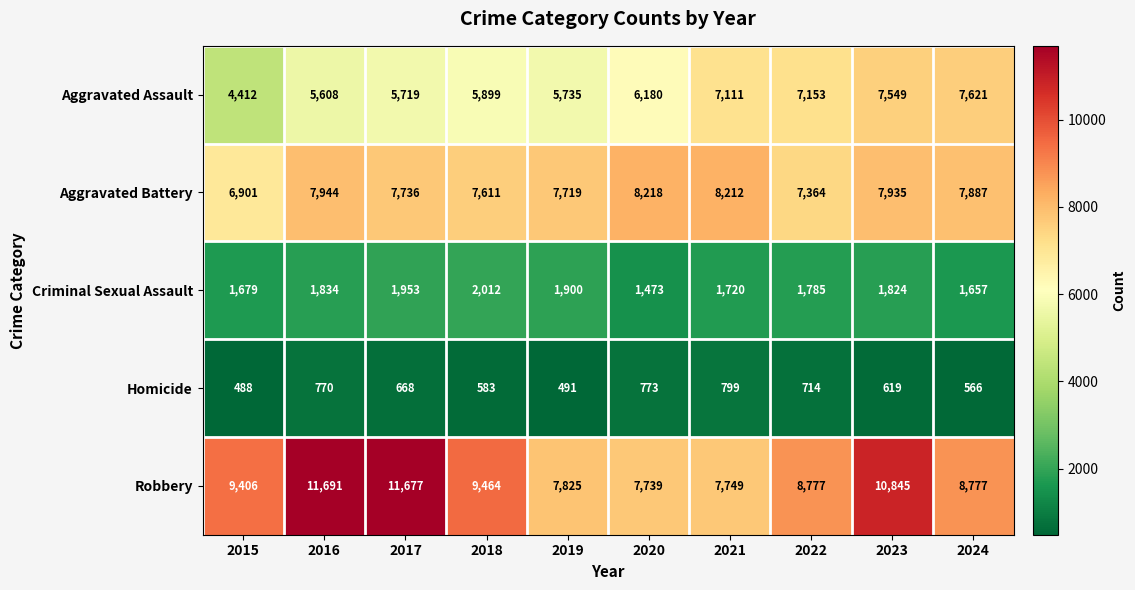

What is the difference between the highest and lowest values at 2017?

11009